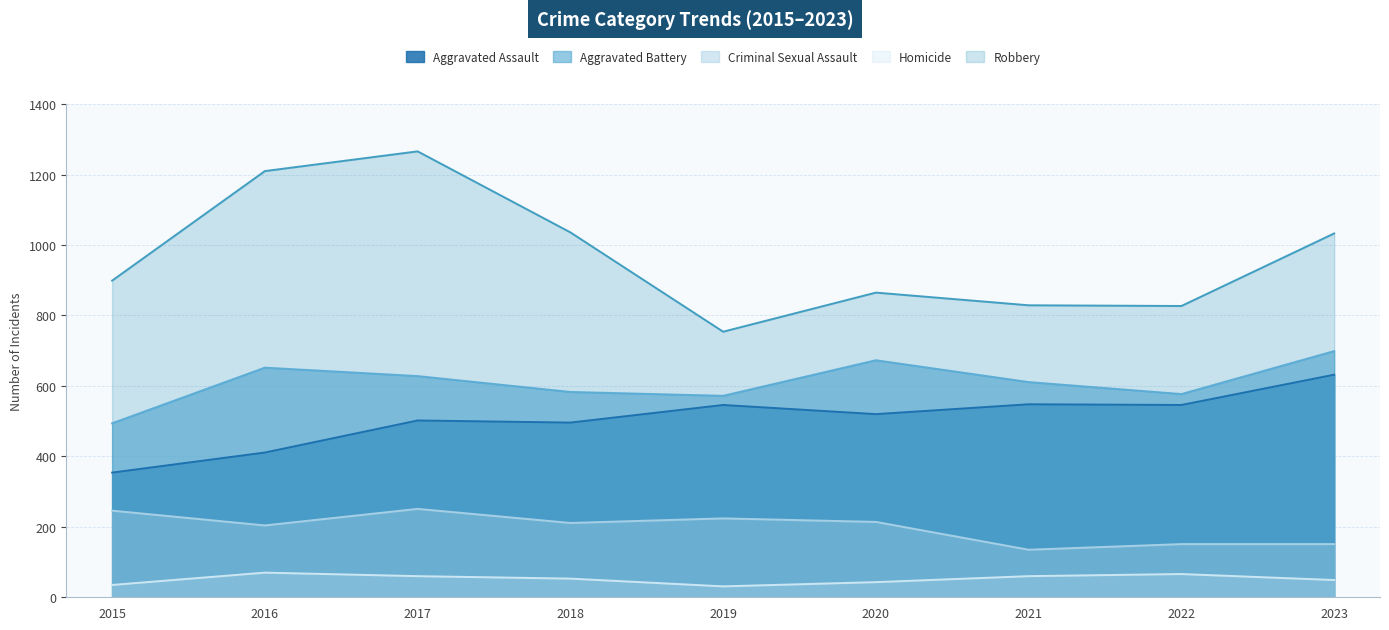

Reading left to right, transcribe all the data shown in this chart.

Aggravated Assault: 2015=354	2016=411	2017=502	2018=496	2019=546	2020=520	2021=548	2022=546	2023=632
Aggravated Battery: 2015=494	2016=652	2017=628	2018=583	2019=572	2020=673	2021=611	2022=577	2023=699
Criminal Sexual Assault: 2015=246	2016=204	2017=251	2018=211	2019=224	2020=214	2021=135	2022=151	2023=151
Homicide: 2015=35	2016=70	2017=60	2018=53	2019=31	2020=43	2021=60	2022=66	2023=49
Robbery: 2015=899	2016=1210	2017=1266	2018=1036	2019=754	2020=865	2021=829	2022=827	2023=1033